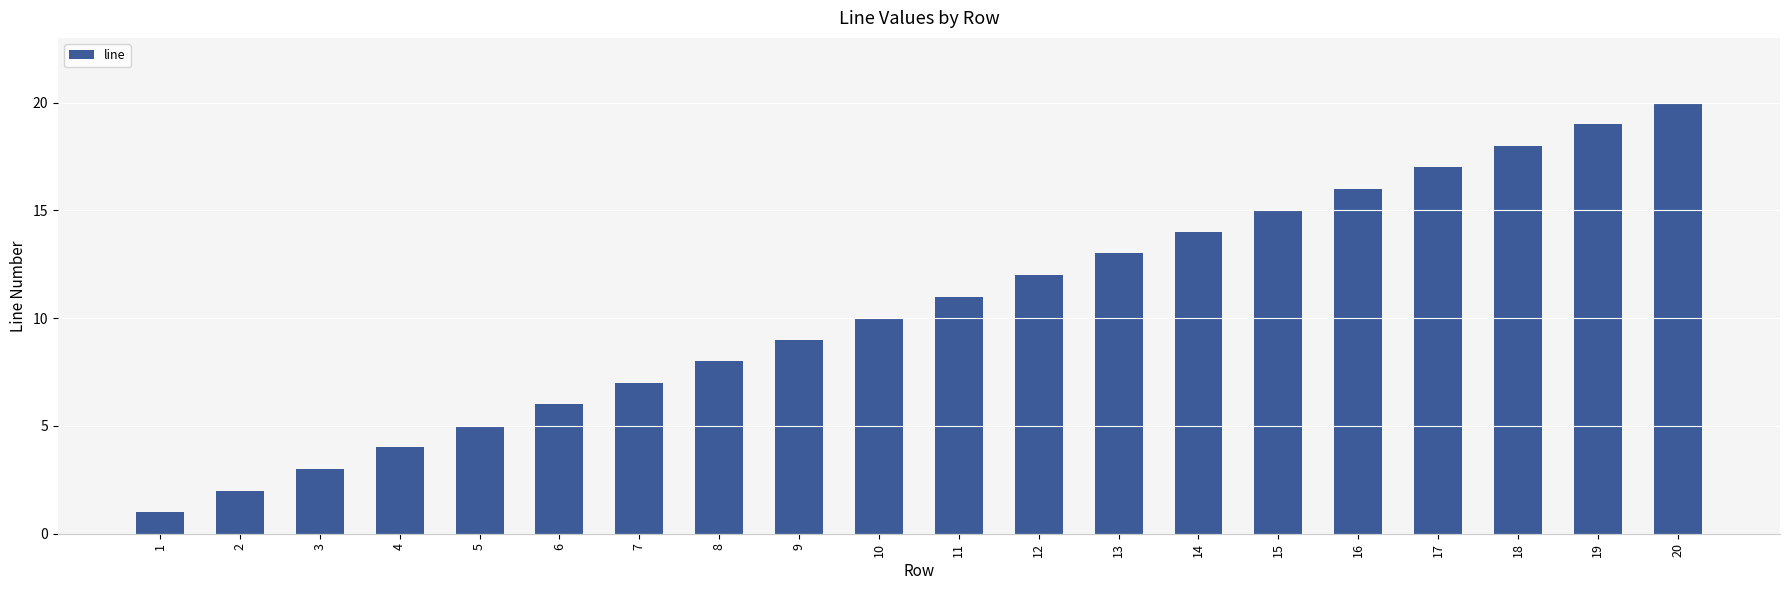

What is the minimum value shown in the chart?

1